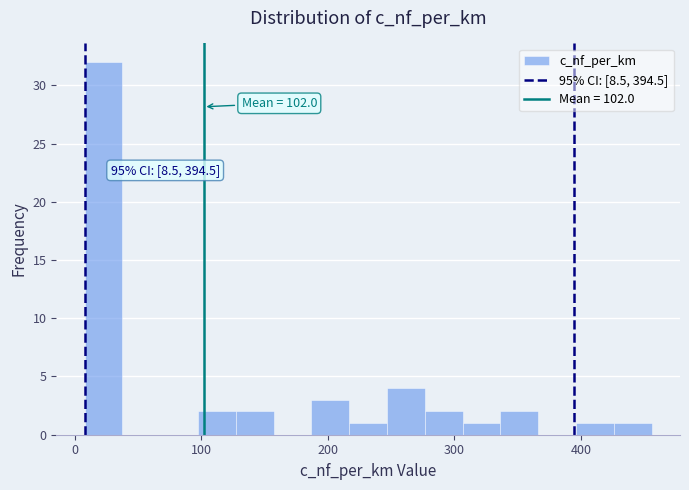

Read against the x-axis, roughly where is the centre of the tallest bar?

20